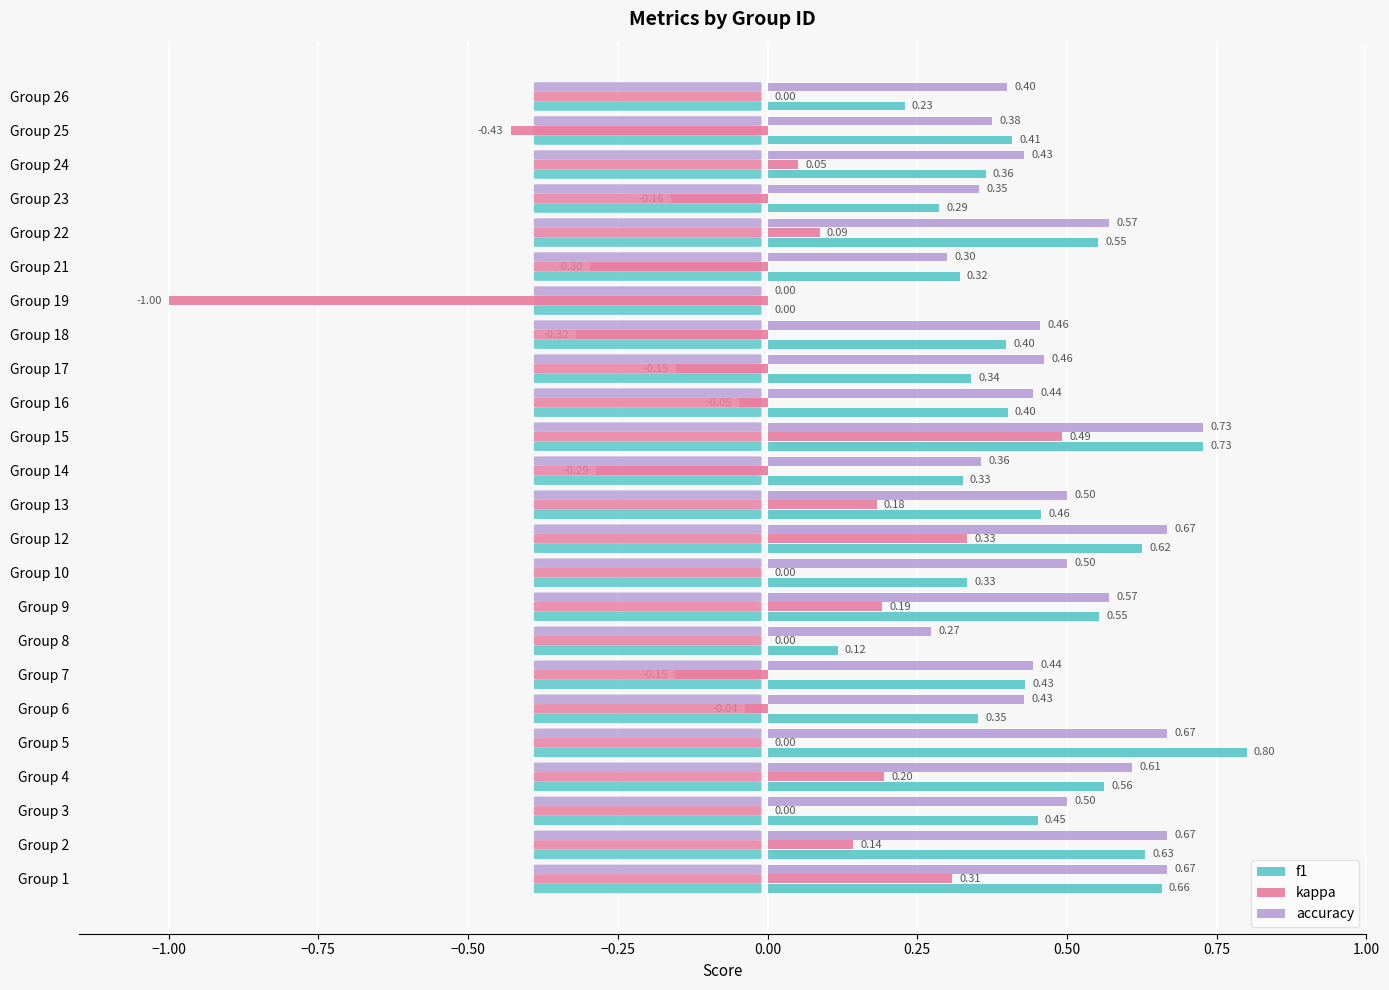

At which category is the sum across all series the highest?

Group 15